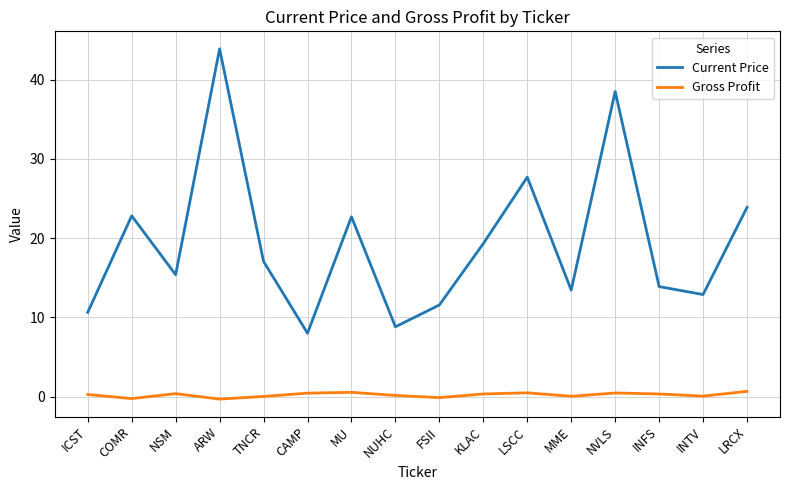

What is the highest value of the Current Price series?

43.9